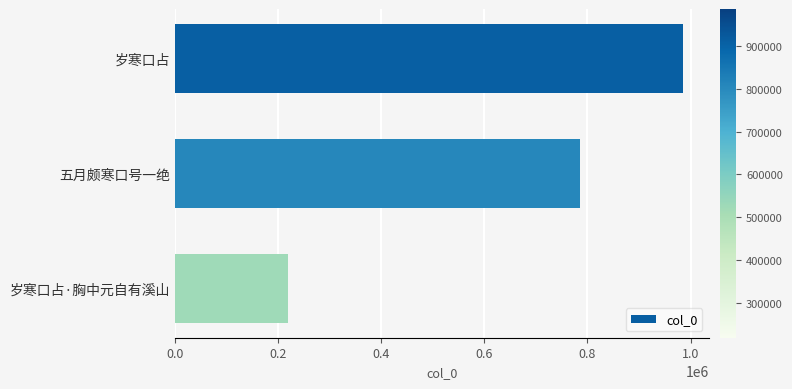

Approximately how many times larger is the value at 岁寒口占 compared to 五月颇寒口号一绝?

1.3